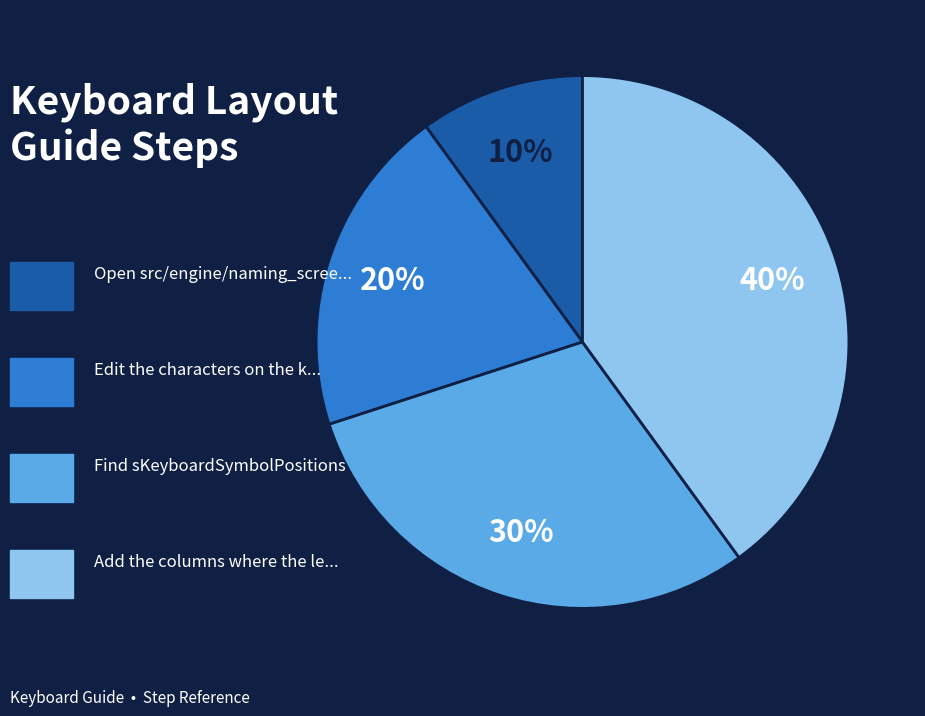

To the nearest percent, what is the difference between the largest and smallest slice percentages?

30%